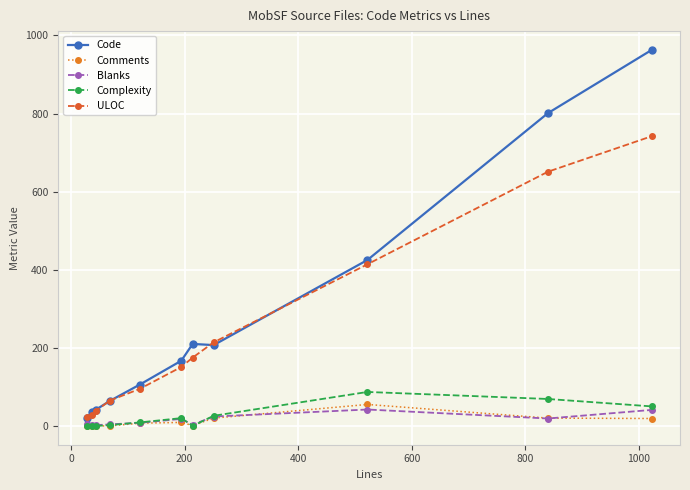

What is the maximum value for Code?

963